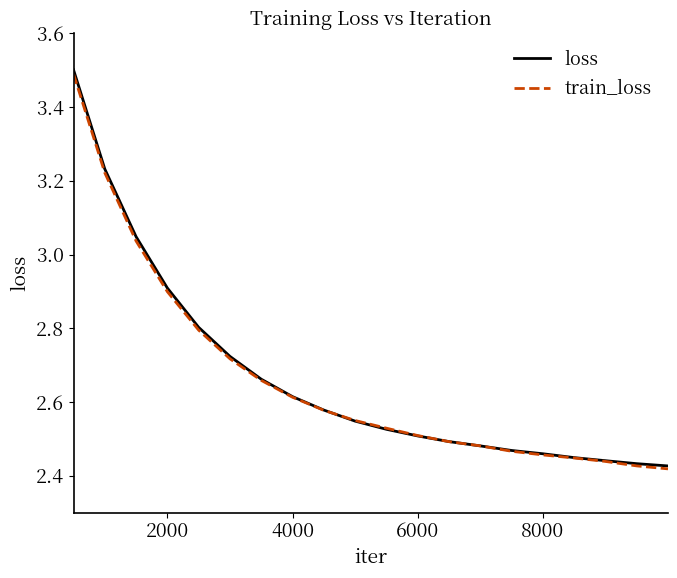

Which series has the widest spread of values?

loss